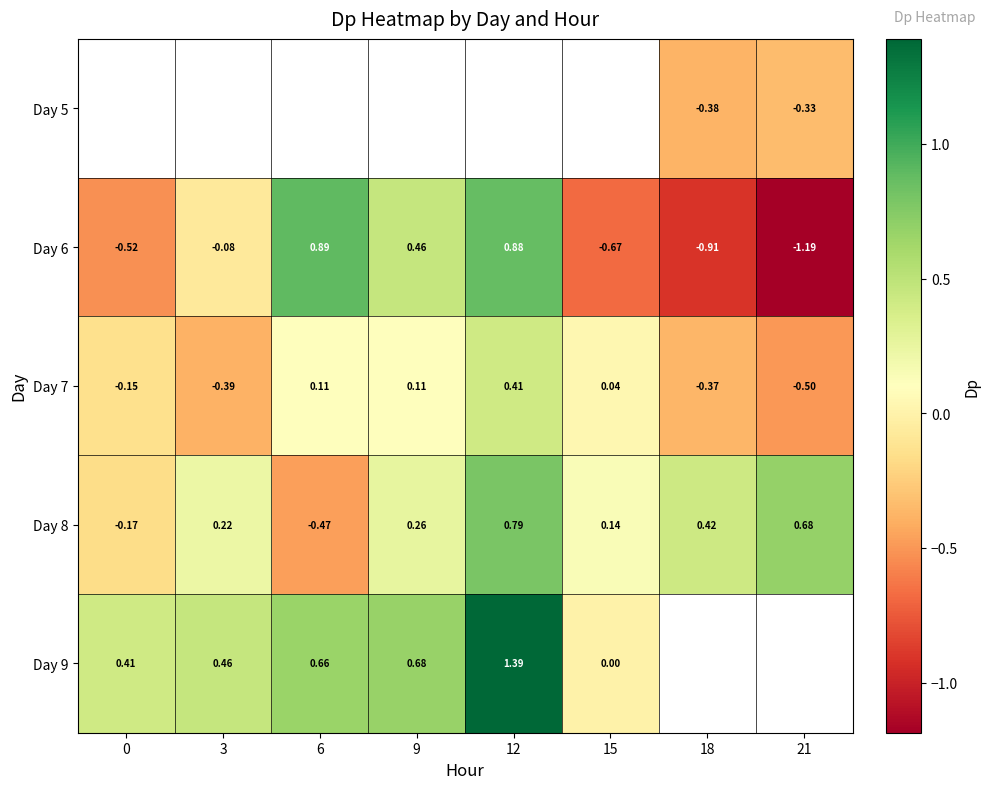

Which category has the highest value in the Day 7 series?

12